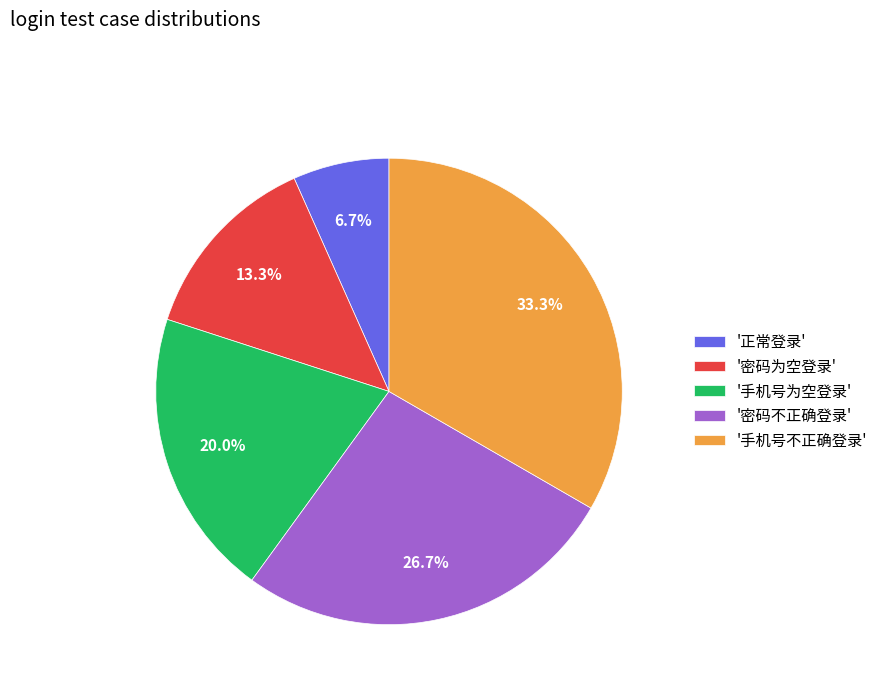

Approximately how many times larger is the value at '密码为空登录' compared to '正常登录'?

2.0